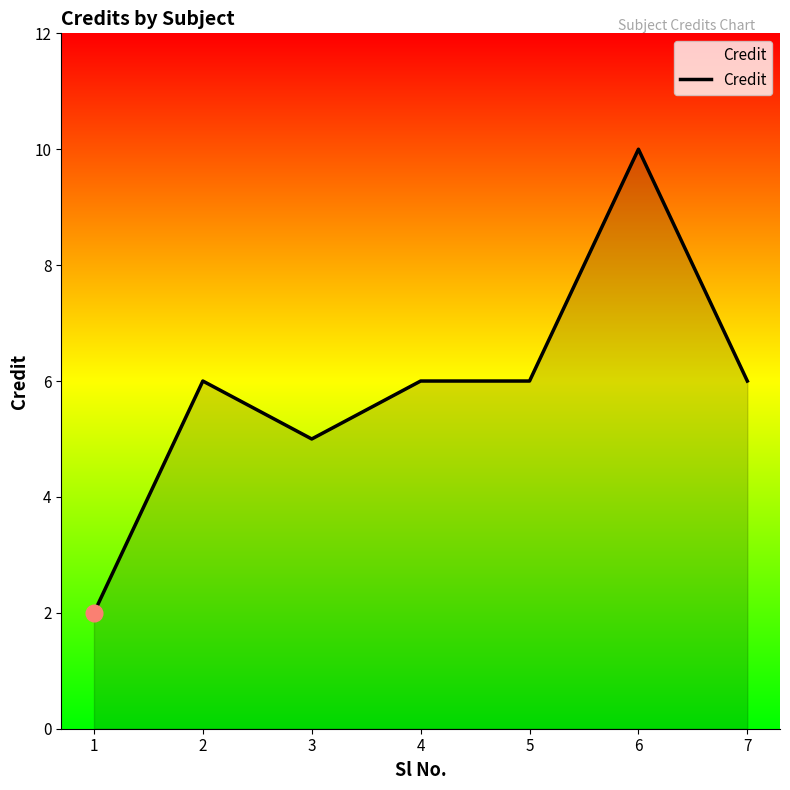

Reading left to right, what are all the values shown in this chart?

2	6	5	6	6	10	6